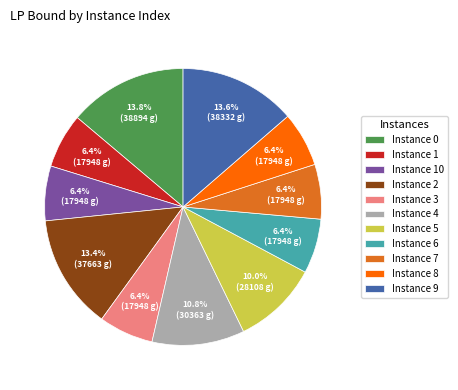

Is there a majority slice in this chart?

No